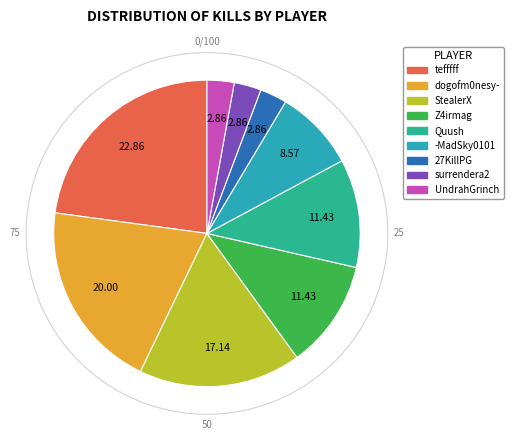

How many segments does this pie chart have?

9